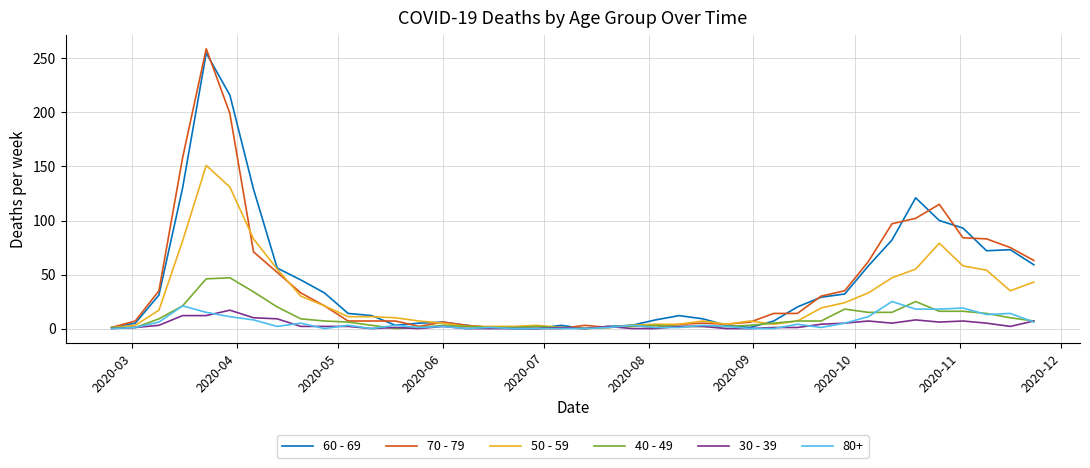

What is the greatest value displayed?

259